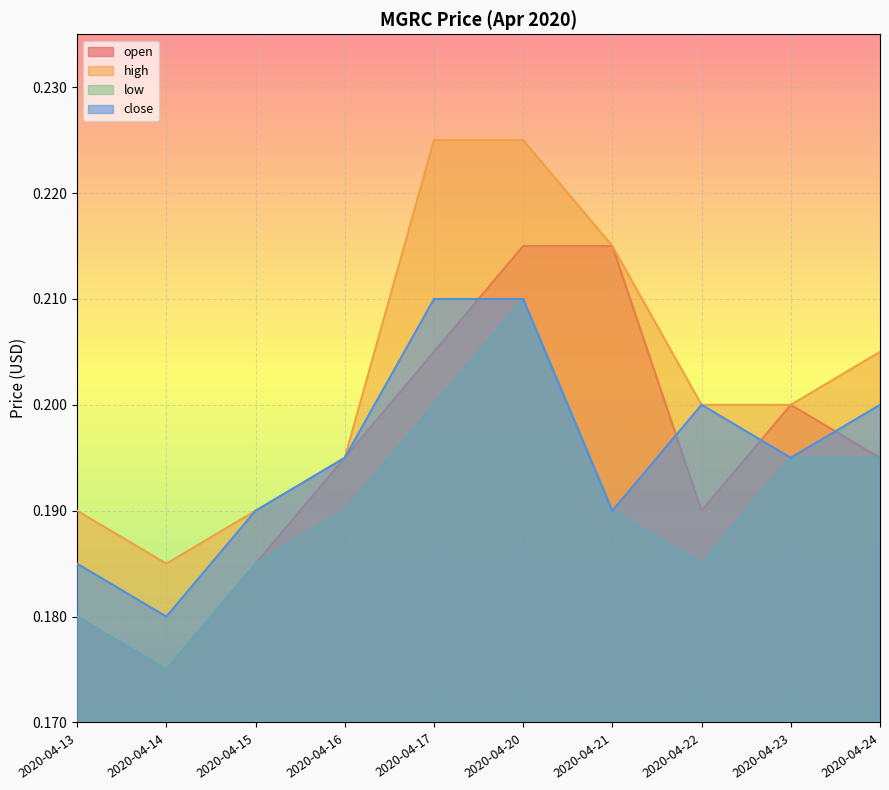

True or false: open and close intersect in this chart.

True